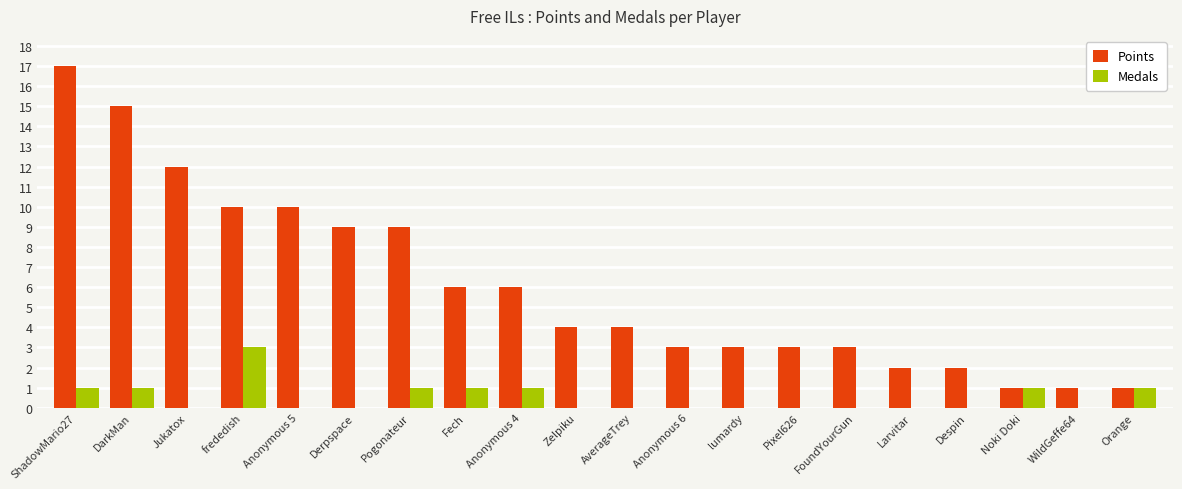

Is the value of Medals at Anonymous 5 greater than the value of Points at lumardy?

No